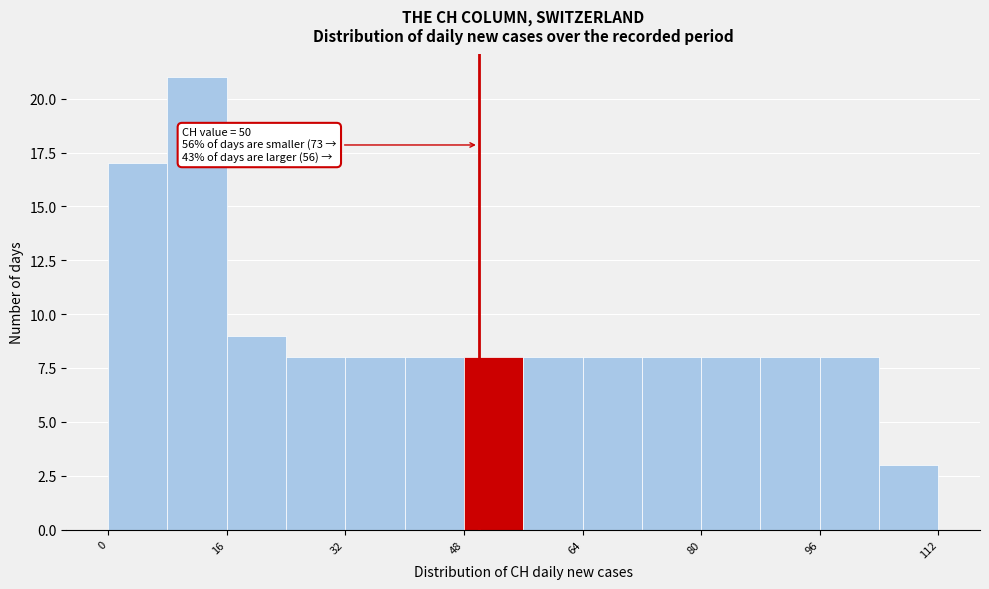

Over which range of the x-axis is the bar tallest?

8 to 16